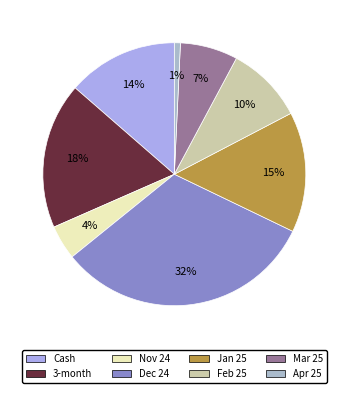

Does Cash account for over 50% of the chart?

No